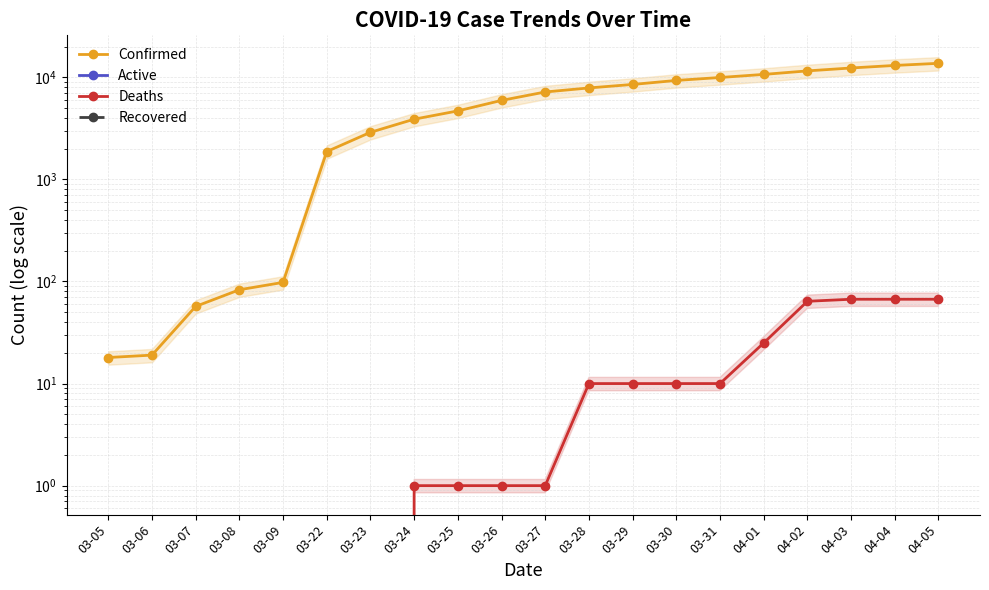

The value of Confirmed at 04-05 is 13723. True or false?

True